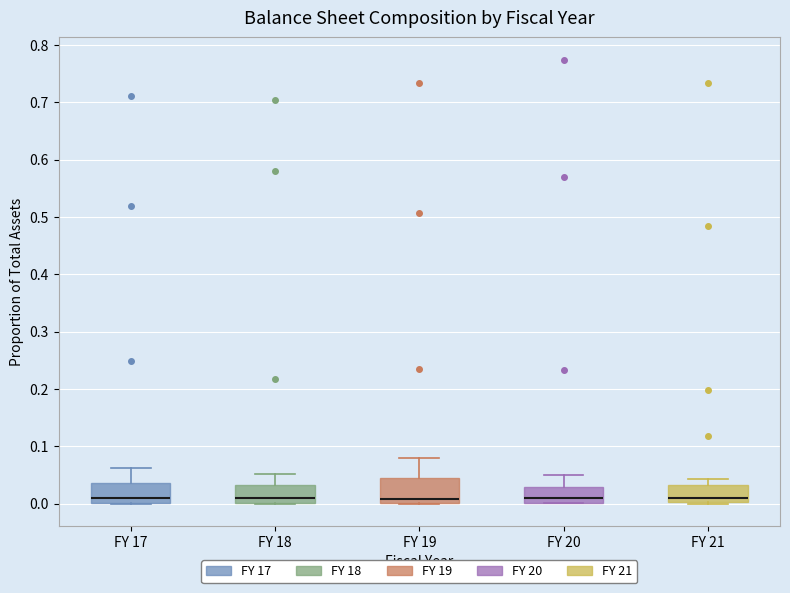

Where is the lower edge of the box for FY 20 on the y-axis? The values are not printed on the chart, so give them approximately, as read against the axis.

0.00